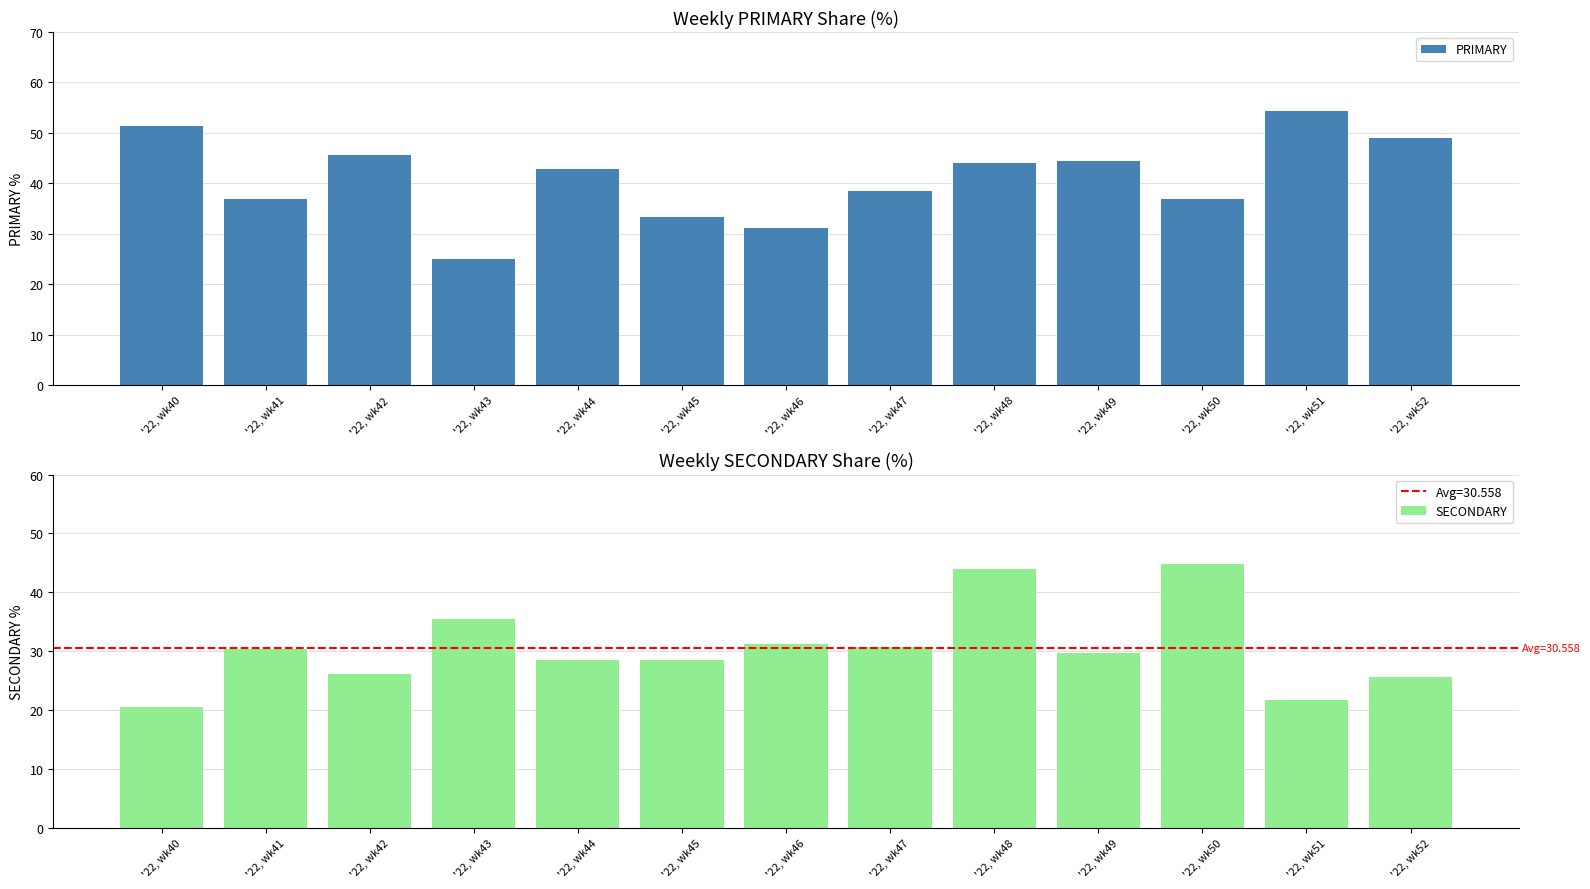

What is the difference between the maximum and minimum values in the PRIMARY series?

29.3